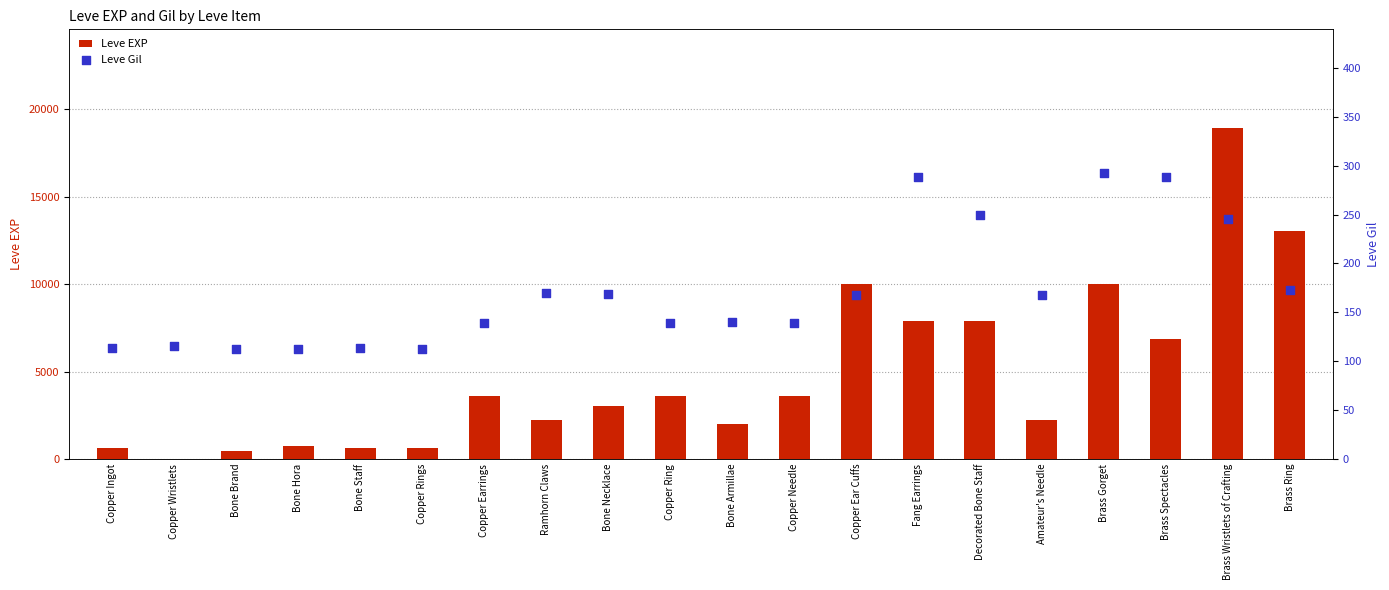

Which series reaches the maximum Y coordinate?

Leve EXP